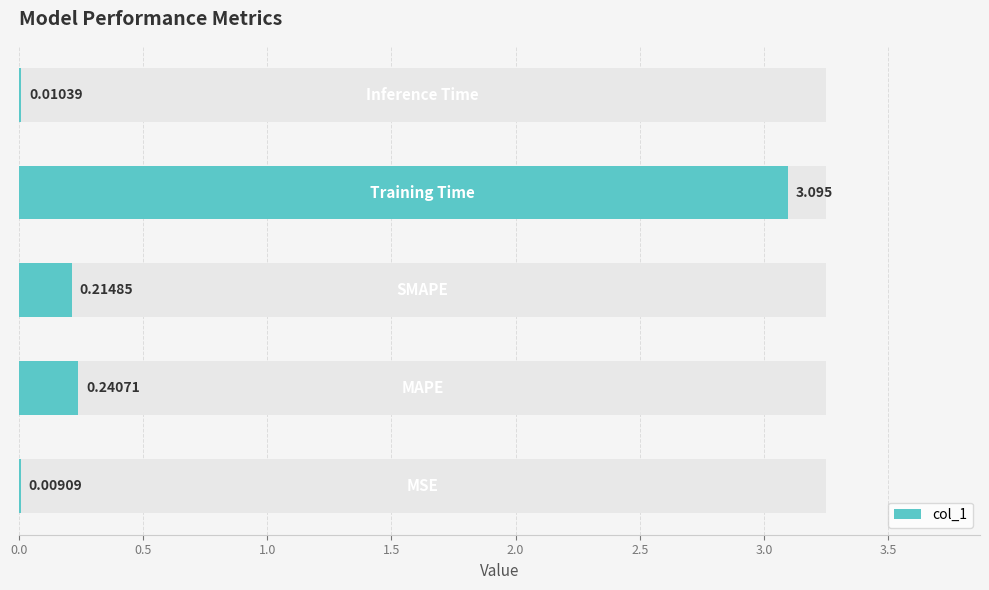

What is the sum of all values?

3.6